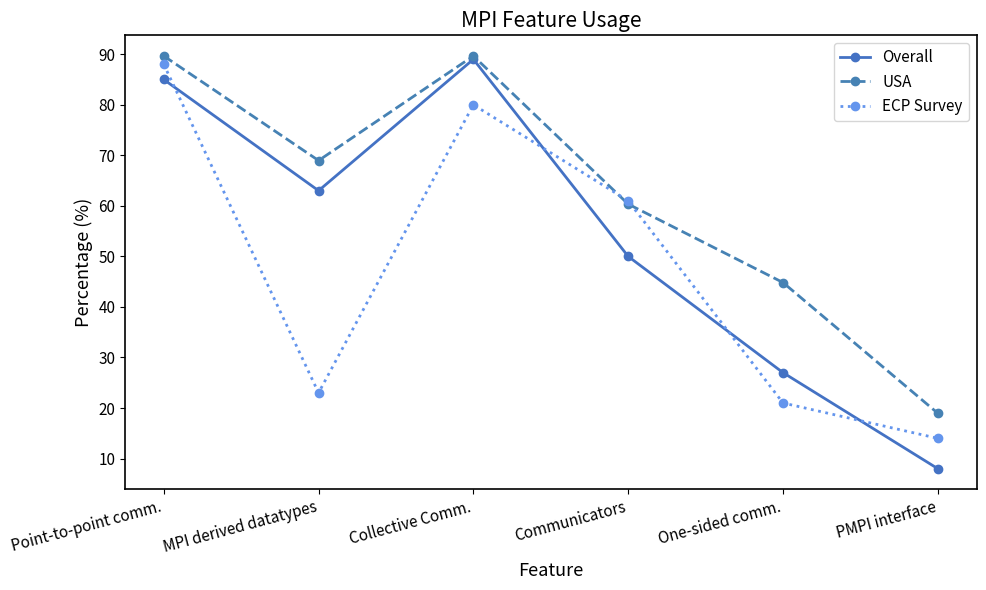

True or false: Overall and ECP Survey cross at least once.

True